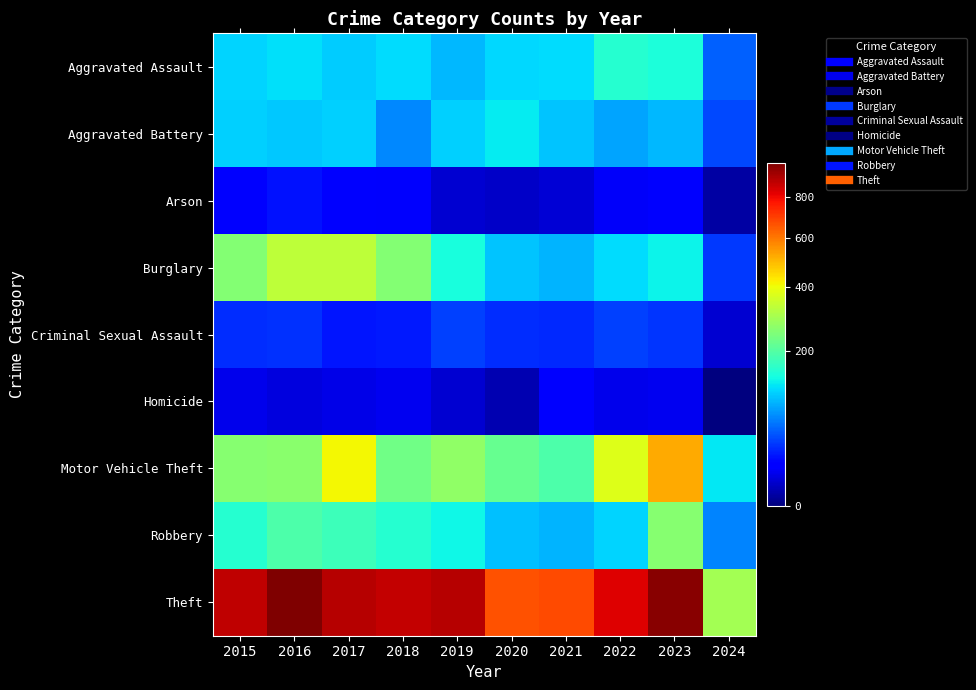

Reading left to right, extract all data points from this chart.

Aggravated Assault: 2015=110	2016=118	2017=105	2018=115	2019=92	2020=113	2021=115	2022=154	2023=145	2024=48
Aggravated Battery: 2015=108	2016=102	2017=108	2018=67	2019=108	2020=125	2021=100	2022=81	2023=92	2024=39
Arson: 2015=13	2016=20	2017=14	2018=12	2019=5	2020=4	2021=6	2022=11	2023=15	2024=1
Burglary: 2015=254	2016=333	2017=329	2018=257	2019=143	2020=100	2021=90	2022=116	2023=130	2024=33
Criminal Sexual Assault: 2015=29	2016=30	2017=21	2018=22	2019=35	2020=28	2021=27	2022=35	2023=31	2024=5
Homicide: 2015=9	2016=7	2017=8	2018=10	2019=5	2020=2	2021=13	2022=9	2023=10	2024=0
Motor Vehicle Theft: 2015=261	2016=265	2017=411	2018=231	2019=273	2020=221	2021=193	2022=376	2023=524	2024=123
Robbery: 2015=154	2016=194	2017=178	2018=155	2019=135	2020=97	2021=91	2022=111	2023=260	2024=65
Theft: 2015=874	2016=984	2017=892	2018=868	2019=891	2020=666	2021=678	2022=827	2023=963	2024=297